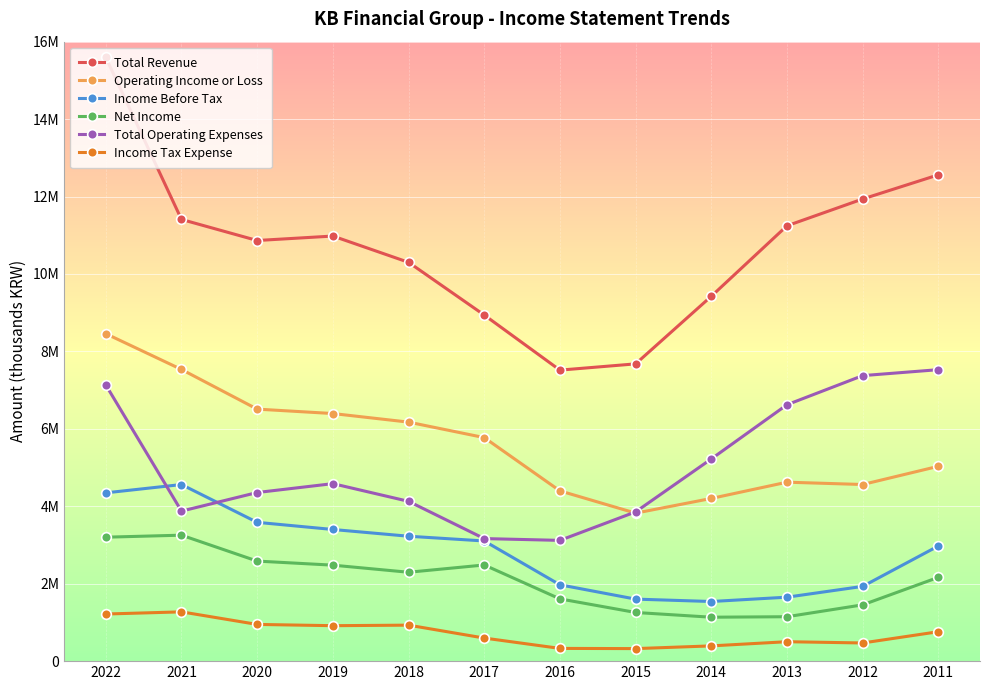

Between 2017 and 2011, which series saw the biggest shift?

Total Operating Expenses